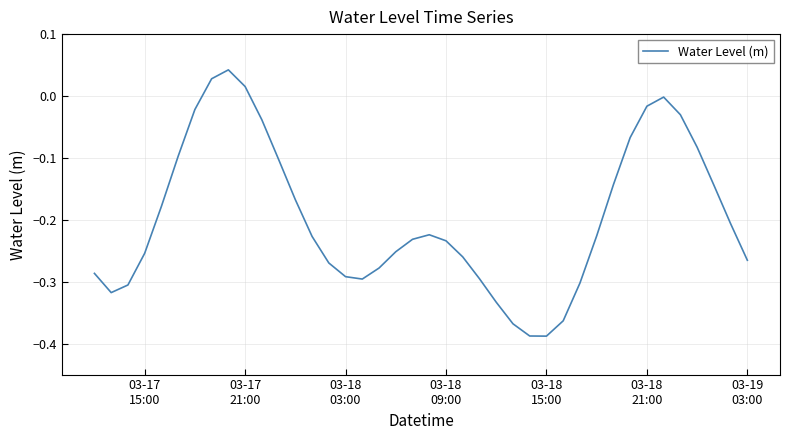

What is the difference between the maximum and minimum values?

0.4